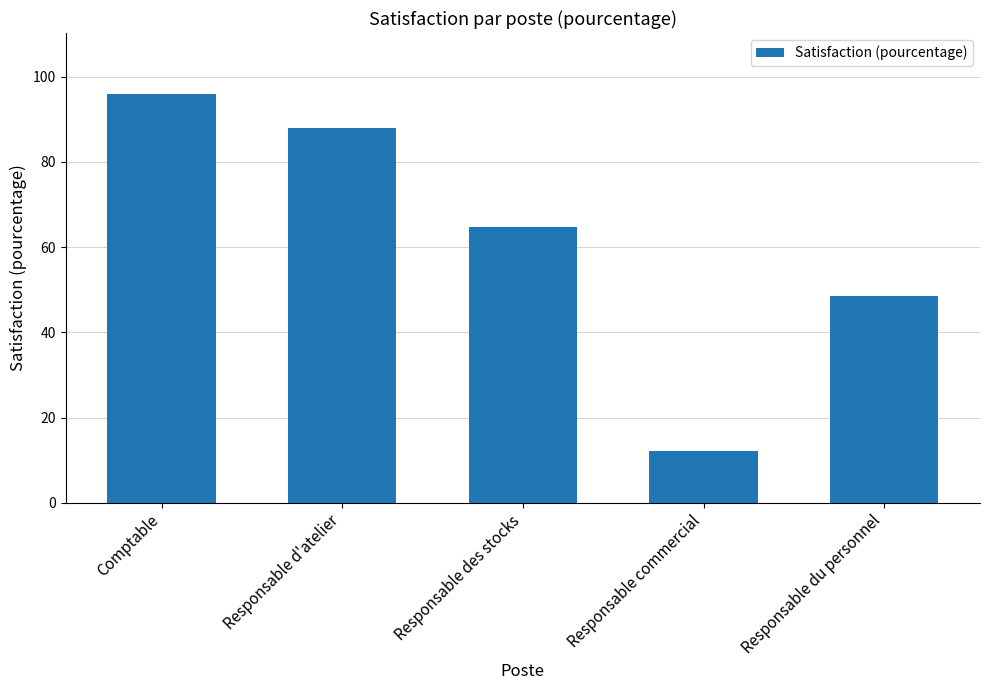

What is the change in value from Comptable to Responsable commercial?

-83.7